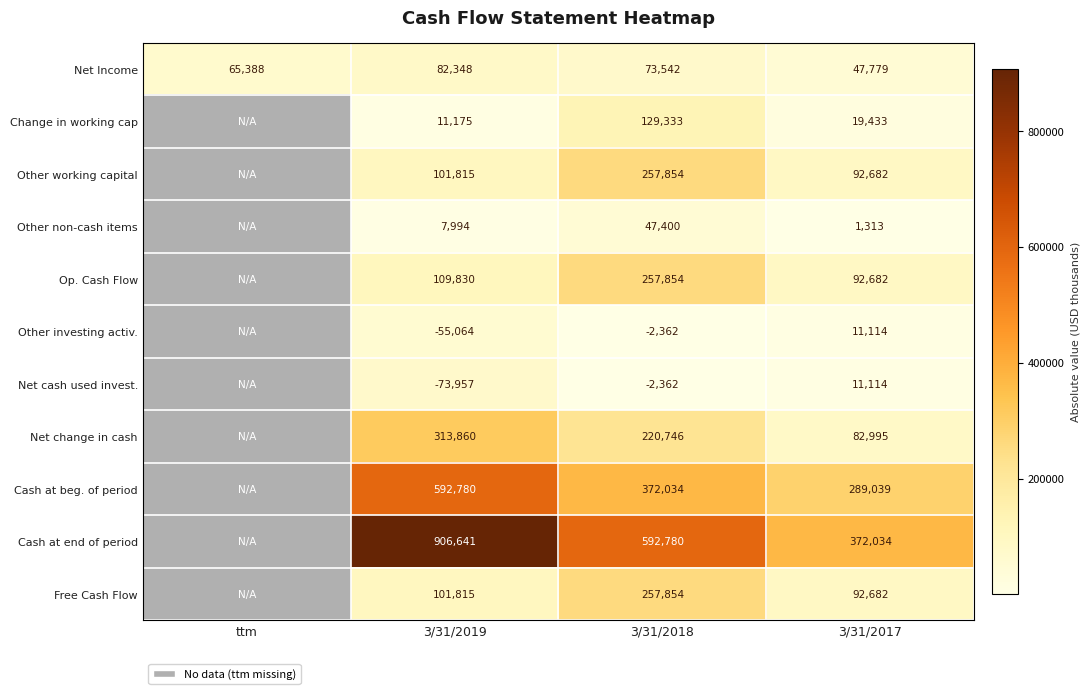

What is the difference between the Other working capital values at 3/31/2019 and 3/31/2017?

9133